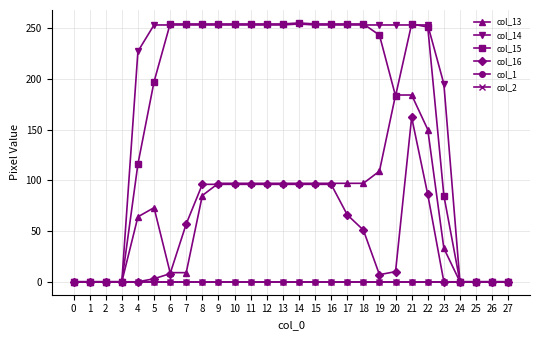

Reading left to right, transcribe all the data shown in this chart.

col_13: 0=0	1=0	2=0	3=0	4=64	5=73	6=9	7=9	8=85	9=97	10=97	11=97	12=97	13=97	14=97	15=97	16=97	17=97	18=97	19=109	20=184	21=184	22=150	23=33	24=0	25=0	26=0	27=0
col_14: 0=0	1=0	2=0	3=0	4=227	5=253	6=253	7=253	8=253	9=253	10=253	11=253	12=253	13=253	14=254	15=253	16=253	17=253	18=253	19=253	20=253	21=253	22=253	23=195	24=0	25=0	26=0	27=0
col_15: 0=0	1=0	2=0	3=0	4=116	5=197	6=254	7=254	8=254	9=254	10=254	11=254	12=254	13=254	14=255	15=254	16=254	17=254	18=254	19=243	20=183	21=254	22=251	23=85	24=0	25=0	26=0	27=0
col_16: 0=0	1=0	2=0	3=0	4=0	5=3	6=8	7=57	8=96	9=96	10=96	11=96	12=96	13=96	14=96	15=96	16=96	17=66	18=51	19=7	20=10	21=162	22=86	23=0	24=0	25=0	26=0	27=0
col_1: 0=0	1=0	2=0	3=0	4=0	5=0	6=0	7=0	8=0	9=0	10=0	11=0	12=0	13=0	14=0	15=0	16=0	17=0	18=0	19=0	20=0	21=0	22=0	23=0	24=0	25=0	26=0	27=0
col_2: 0=0	1=0	2=0	3=0	4=0	5=0	6=0	7=0	8=0	9=0	10=0	11=0	12=0	13=0	14=0	15=0	16=0	17=0	18=0	19=0	20=0	21=0	22=0	23=0	24=0	25=0	26=0	27=0